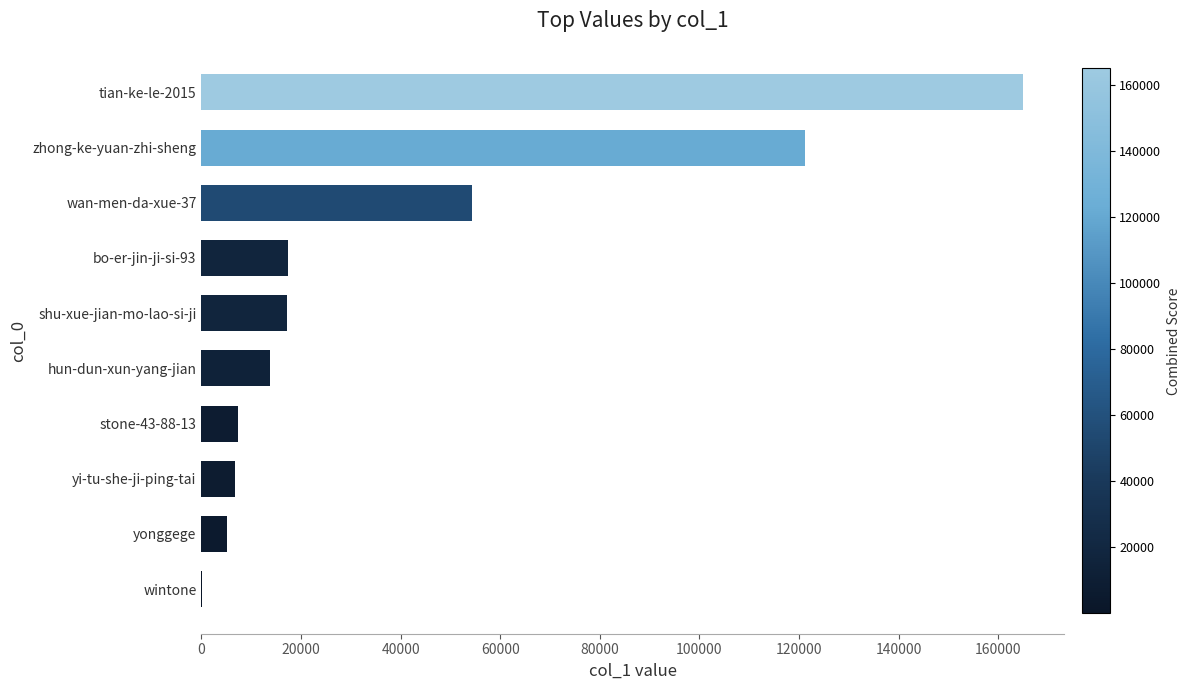

Which has a higher value, bo-er-jin-ji-si-93 or stone-43-88-13?

bo-er-jin-ji-si-93